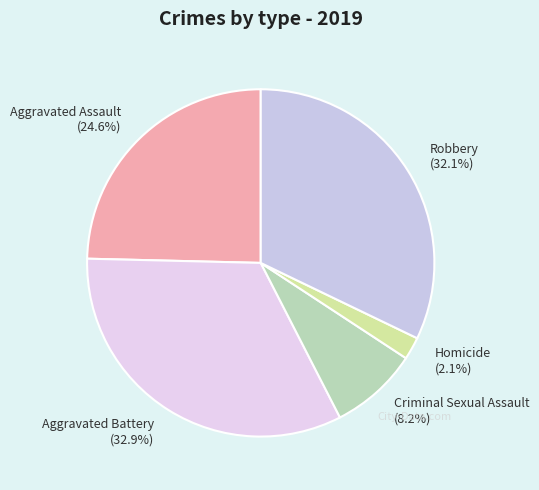

Does Homicide account for over 50% of the chart?

No